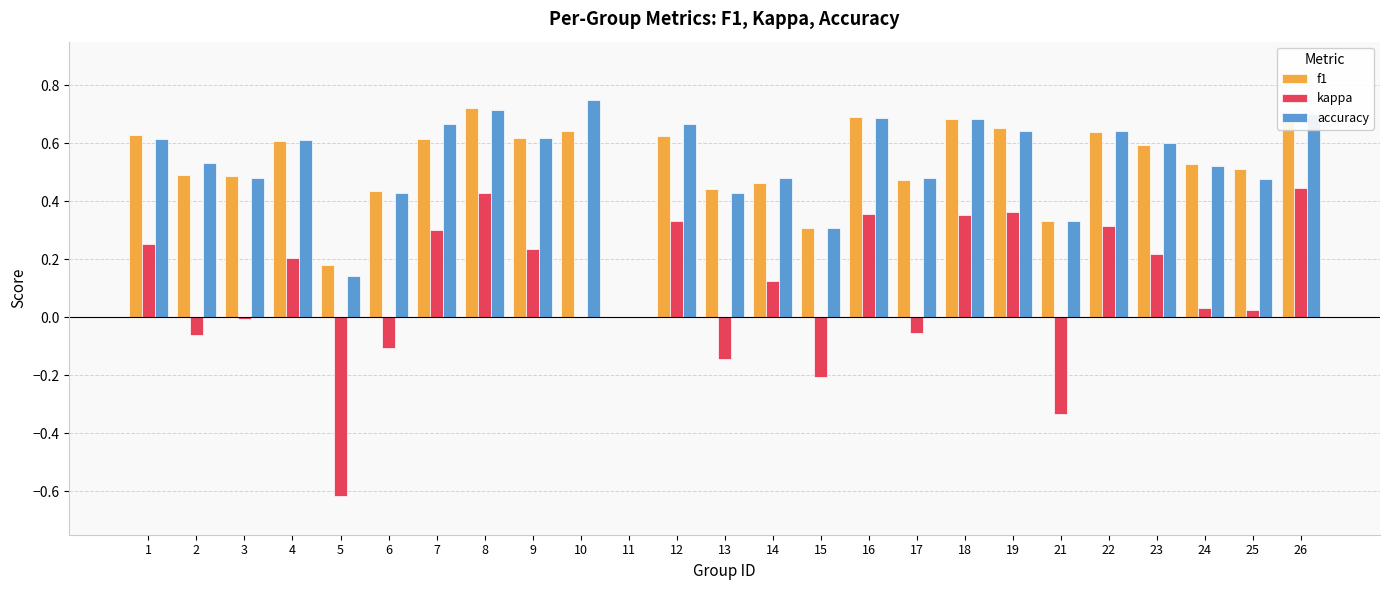

The accuracy series shows 0.8 at 3. True or false?

False